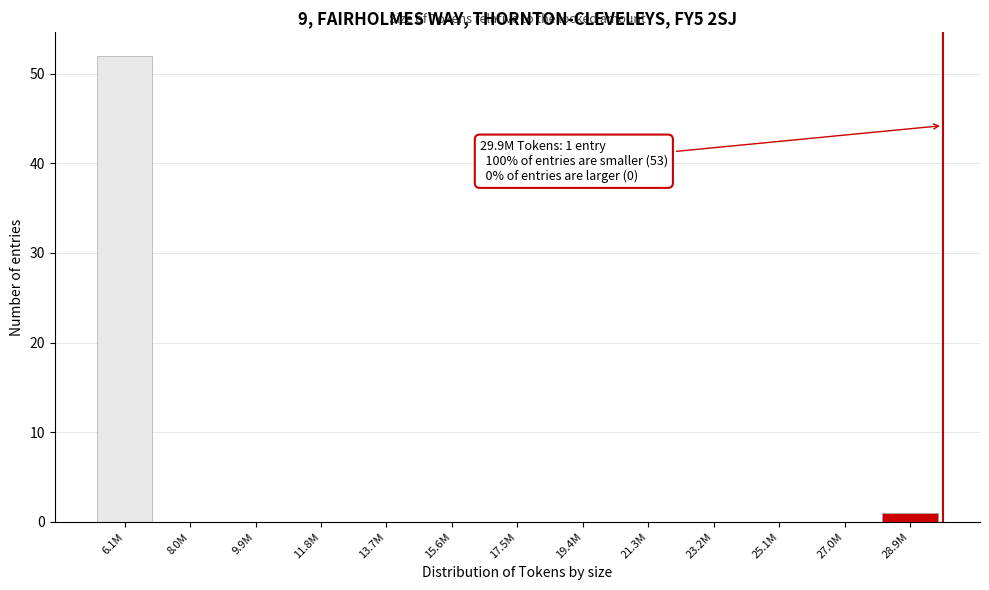

Reading left to right, extract all data points from this chart.

6.1M=52	8.0M=0	9.9M=0	11.8M=0	13.7M=0	15.6M=0	17.5M=0	19.4M=0	21.3M=0	23.2M=0	25.1M=0	27.0M=0	28.9M=1